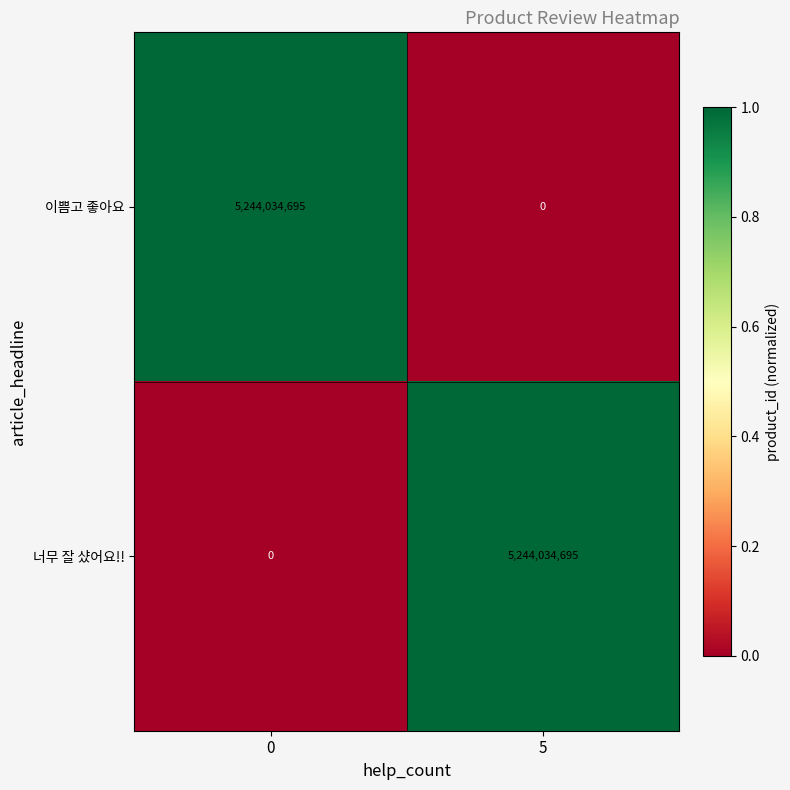

What is the approximate value of 너무 잘 샸어요!! at 5?

5244034695